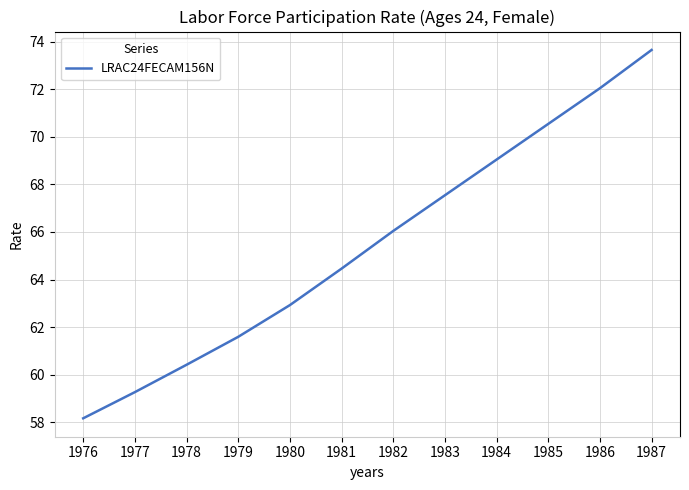

What is the ratio of the value at 1981 to the value at 1984?

0.9